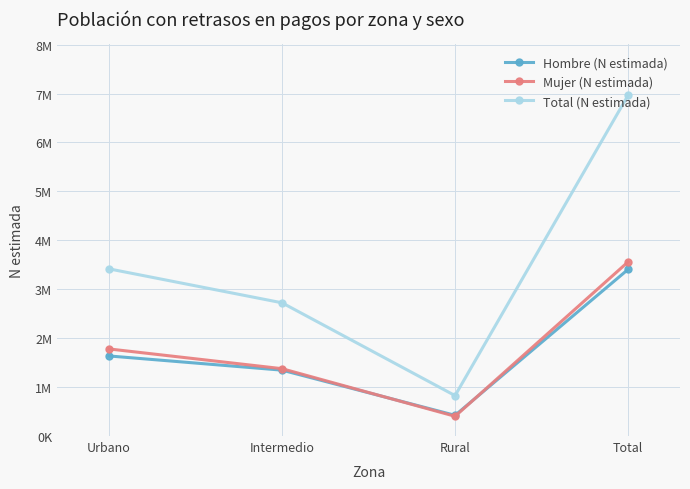

Reading left to right, what are all the values shown in this chart?

Hombre (N estimada): Urbano=1636774	Intermedio=1346587	Rural=422814	Total=3406176
Mujer (N estimada): Urbano=1780123	Intermedio=1376467	Rural=403290	Total=3559880
Total (N estimada): Urbano=3416897	Intermedio=2723055	Rural=826104	Total=6966056